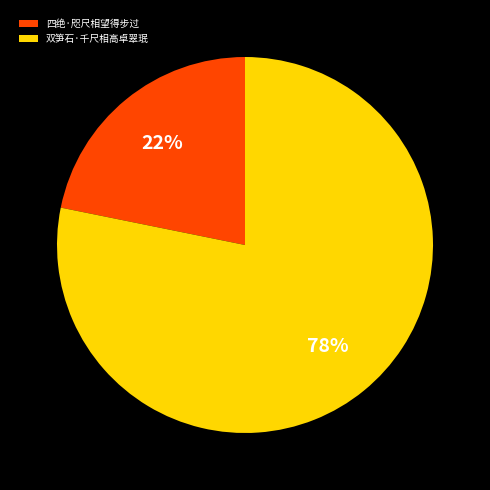

Between 双笋石·千尺相高卓翠珉 and 四绝·咫尺相望得步过, which is larger?

双笋石·千尺相高卓翠珉